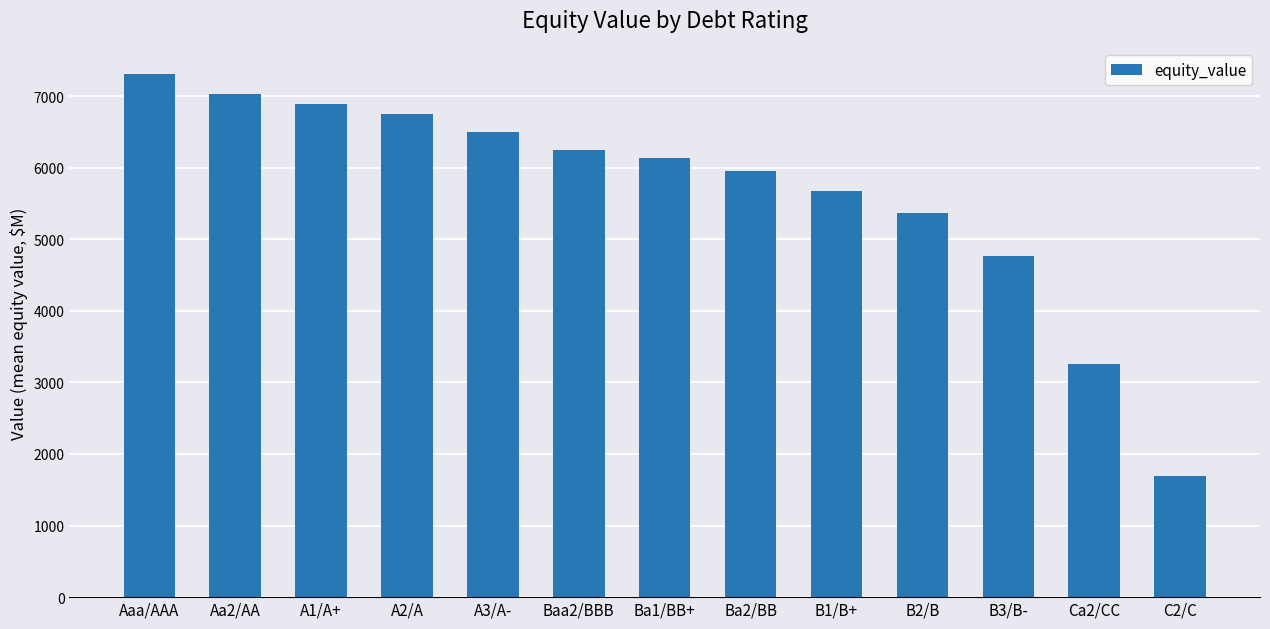

Reading left to right, what are all the values shown in this chart?

Aaa/AAA=7308.2	Aa2/AA=7033.6	A1/A+=6887.7	A2/A=6744.3	A3/A-=6492.8	Baa2/BBB=6253.1	Ba1/BB+=6136.0	Ba2/BB=5948.2	B1/B+=5675.6	B2/B=5365.2	B3/B-=4761.3	Ca2/CC=3254.4	C2/C=1698.3